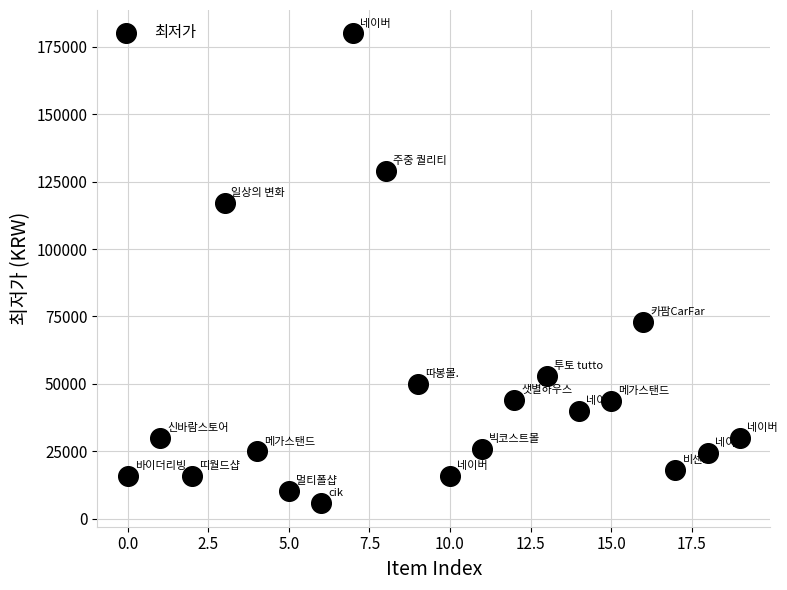

What Y value in the scatter plot is closest to 92845?

73000